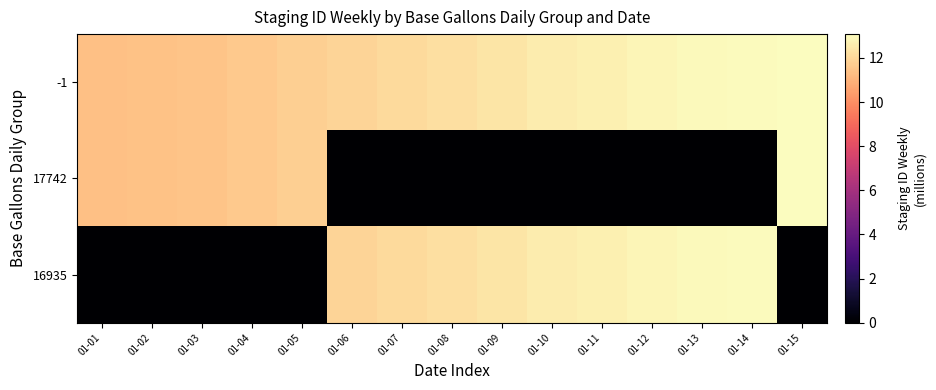

How many series are shown in this chart?

3